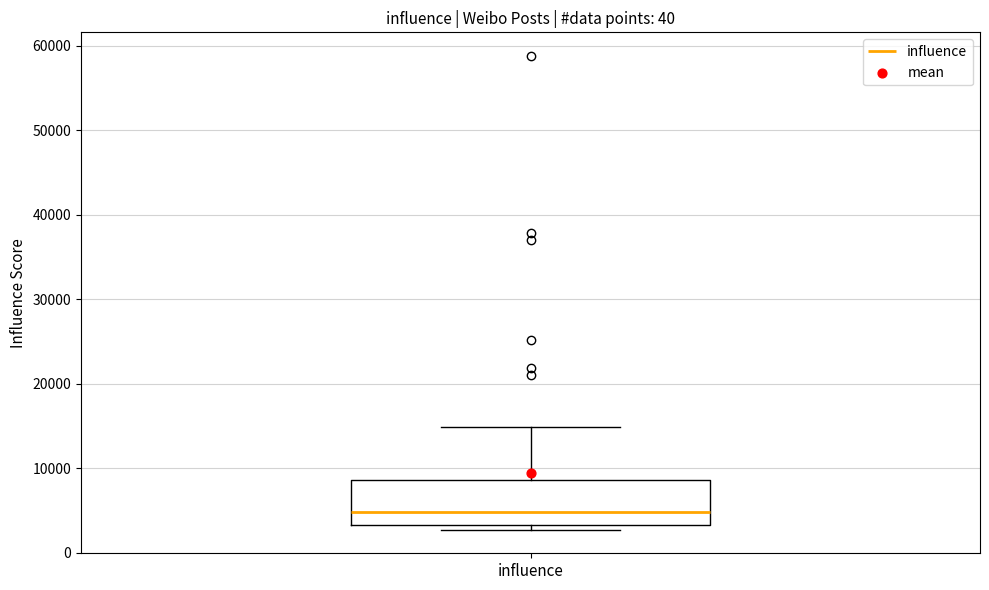

Read this box plot against the y-axis: the position of the median line, the range covered by the box, and the ends of both whiskers. The values are not printed on the chart, so give them approximately, as read against the axis.

median 5000, box 3000 to 9000, whiskers 3000 (just below the box's lower edge) to 15000